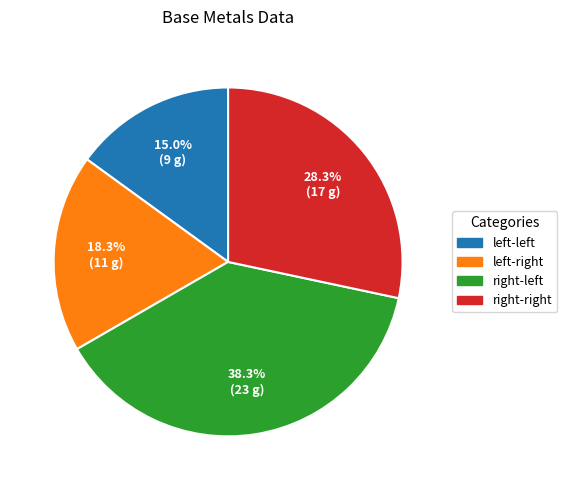

Rank the categories by value from lowest to highest.

left-left, left-right, right-right, right-left